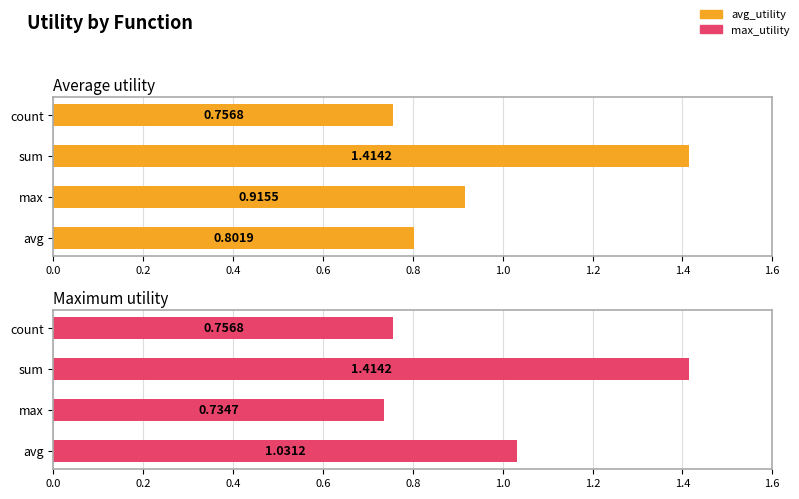

How many avg_utility values are between 0 and 1?

3